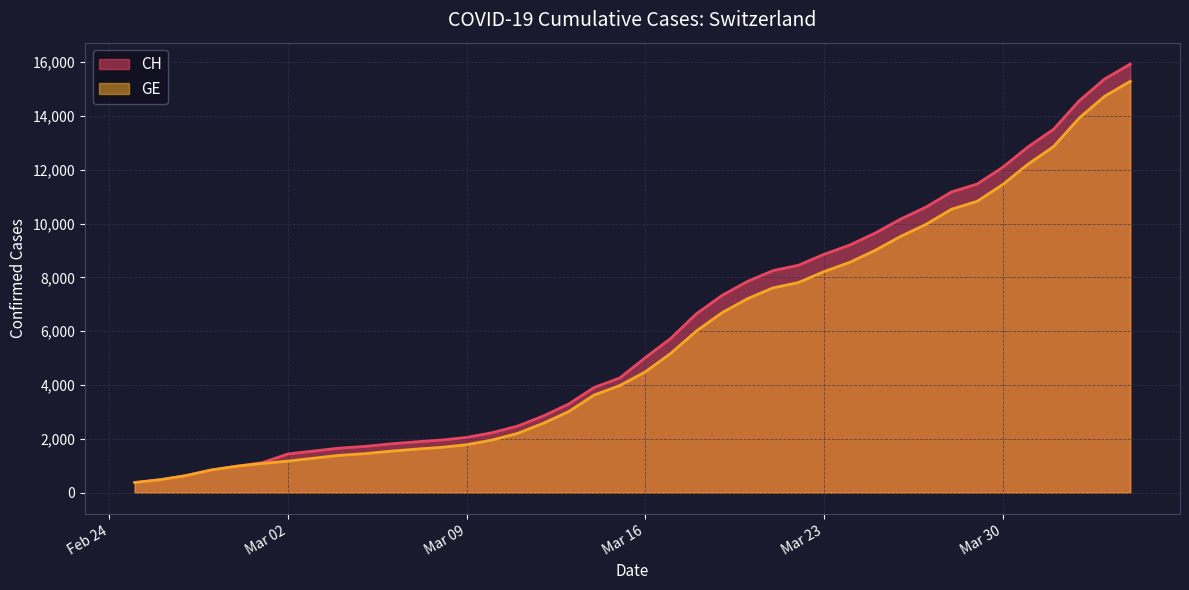

Between 2020-03-05 and 2020-04-02, which series saw the biggest shift?

CH